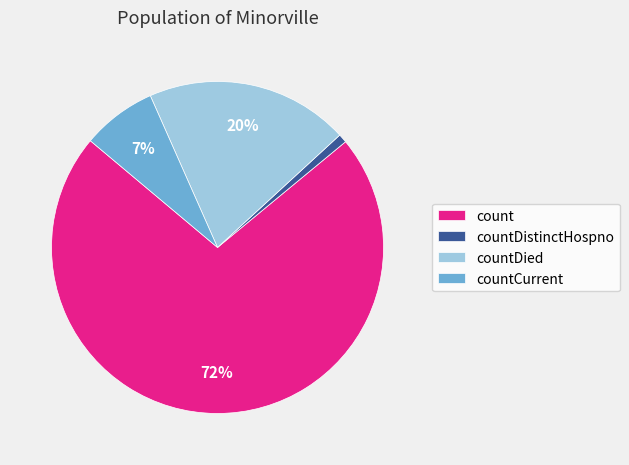

Does count account for over 50% of the chart?

Yes